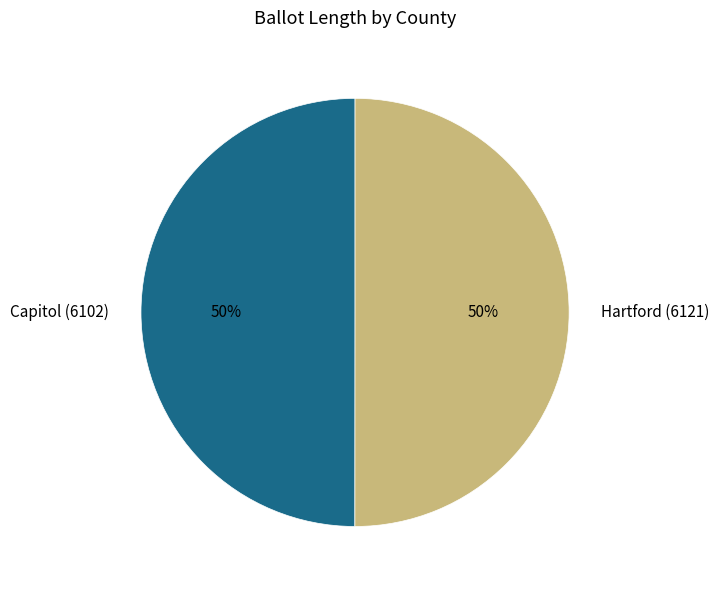

What is the ratio of the value at Capitol (6102) to the value at Hartford (6121)?

1.0